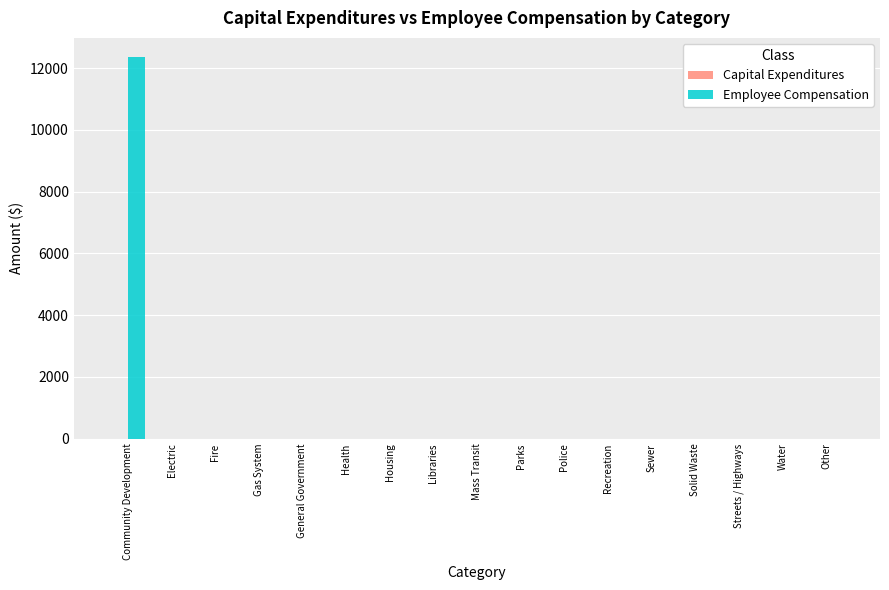

Reading left to right, list all the values displayed in this chart.

Community Development=12365	Electric=0	Fire=0	Gas System=0	General Government=0	Health=0	Housing=0	Libraries=0	Mass Transit=0	Parks=0	Police=0	Recreation=0	Sewer=0	Solid Waste=0	Streets / Highways=0	Water=0	Other=0